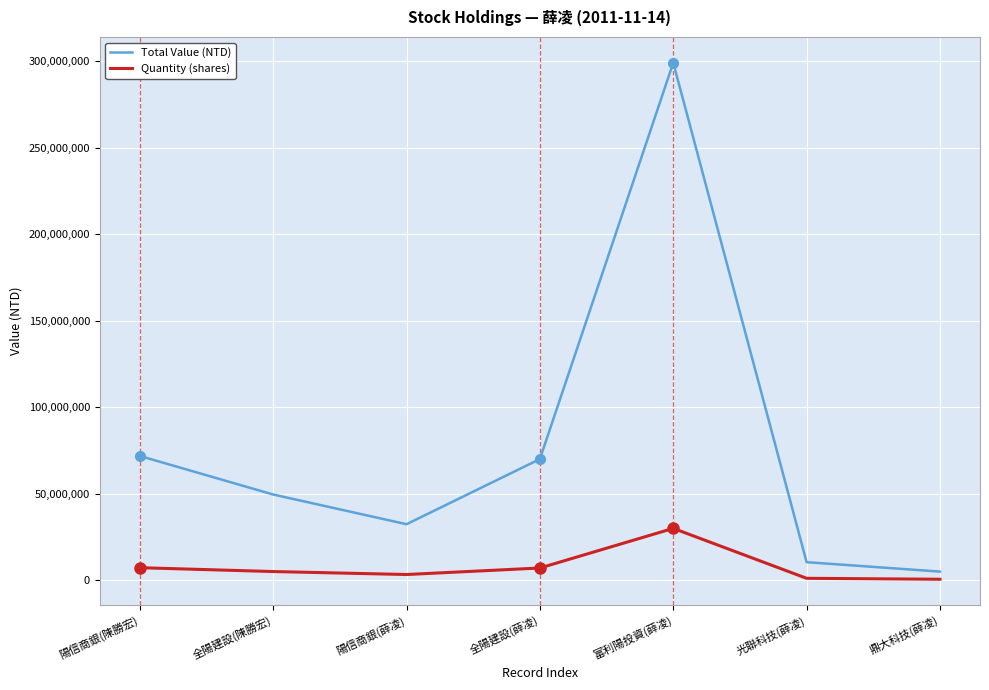

Which category has the lowest value in the Total Value (NTD) series?

鼎大科技(薛凌)